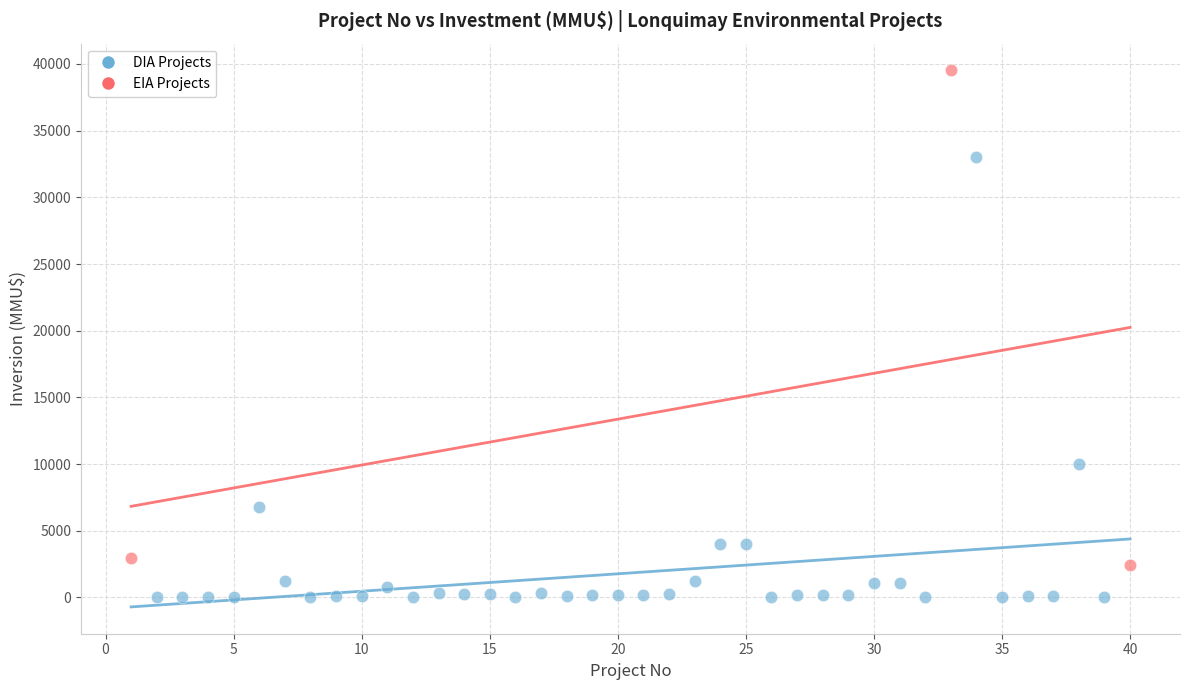

Which series contains the highest Y value?

EIA Projects